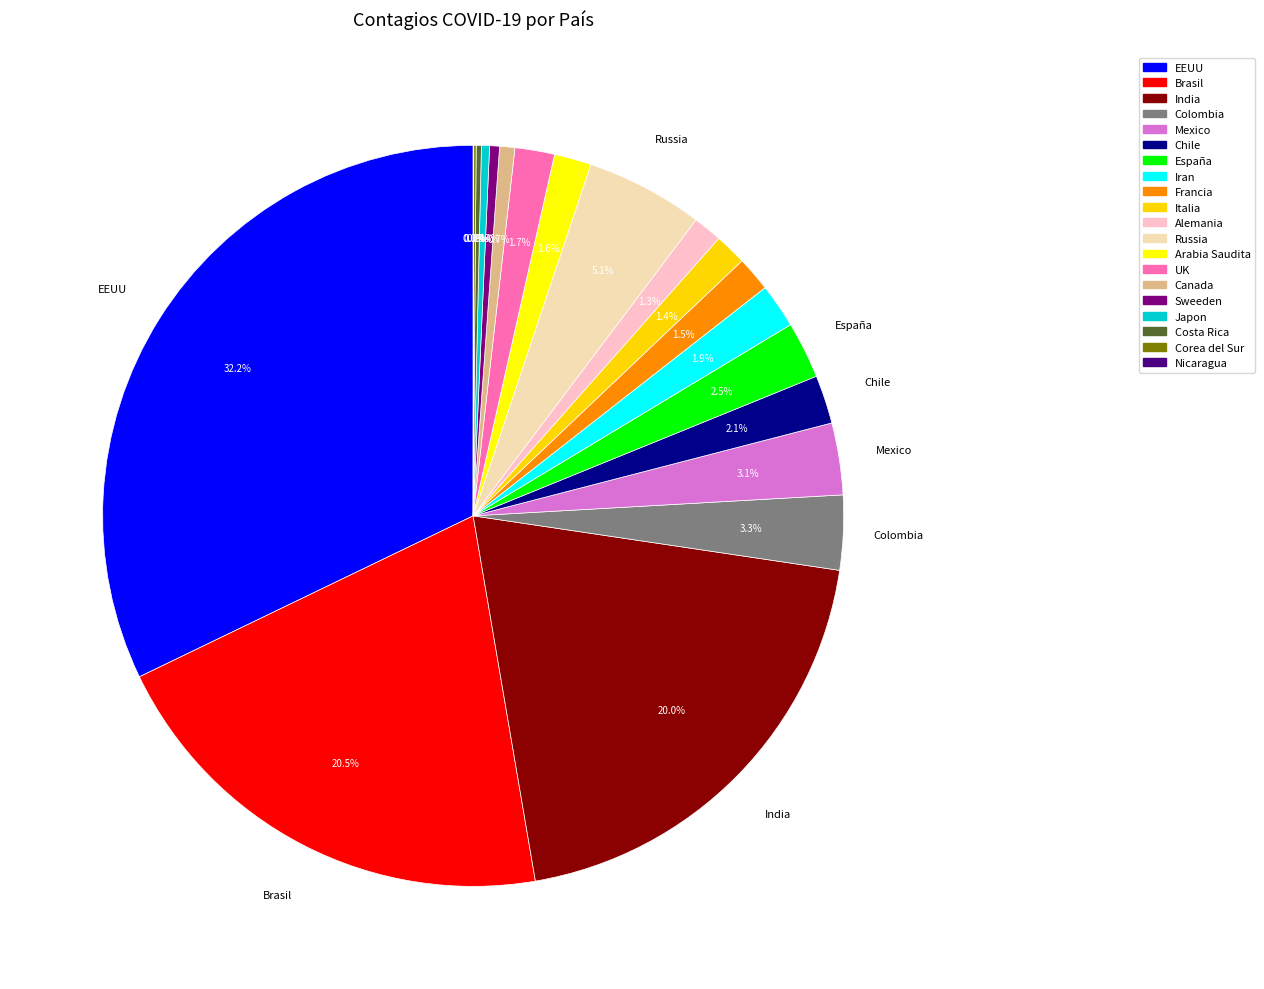

How many slices are in this pie chart?

20